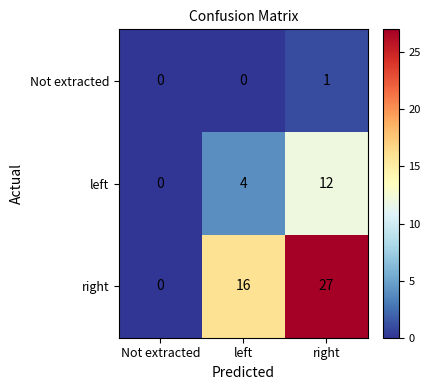

What is the difference between the left values at left and right?

8